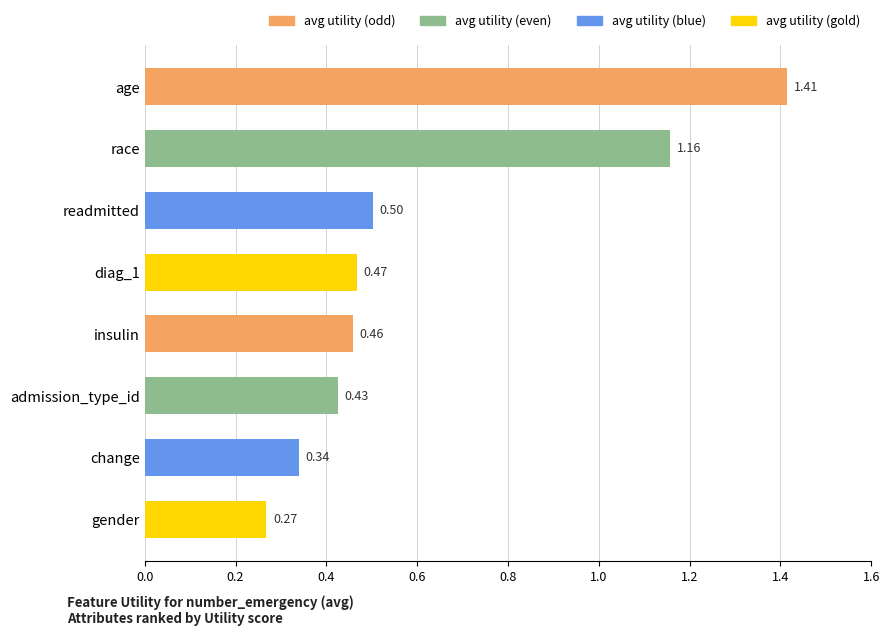

Does the chart contain any negative values?

No